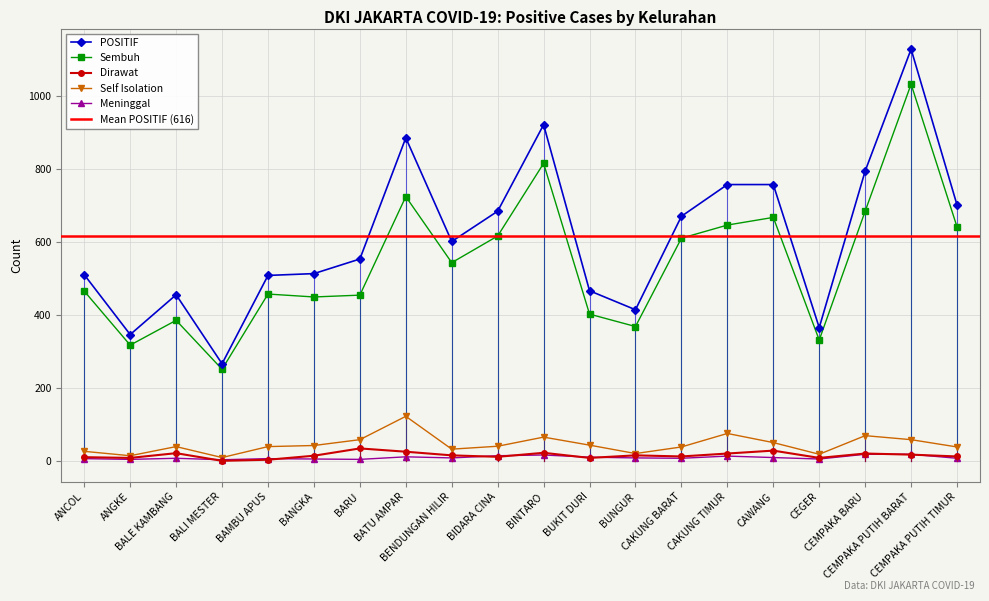

What is the label of the 20th point from the right?

ANCOL